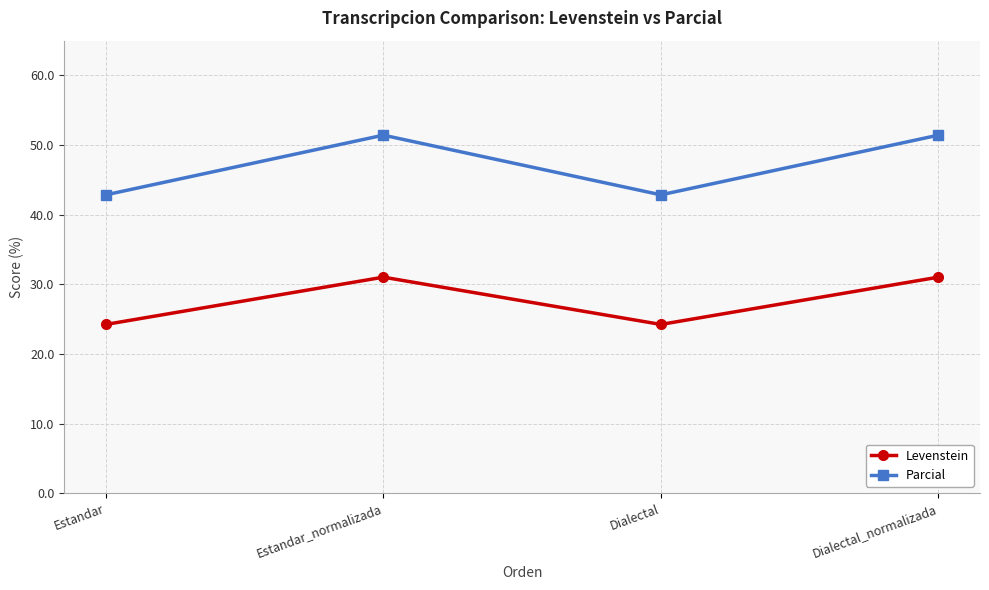

Is it true that Levenstein equals 31.0 at Estandar_normalizada?

True